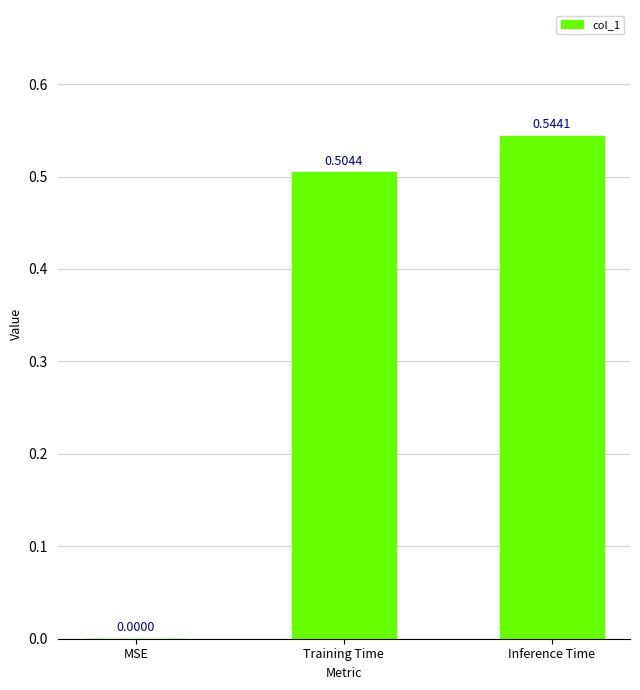

Where is the data nearest to the value 0?

MSE